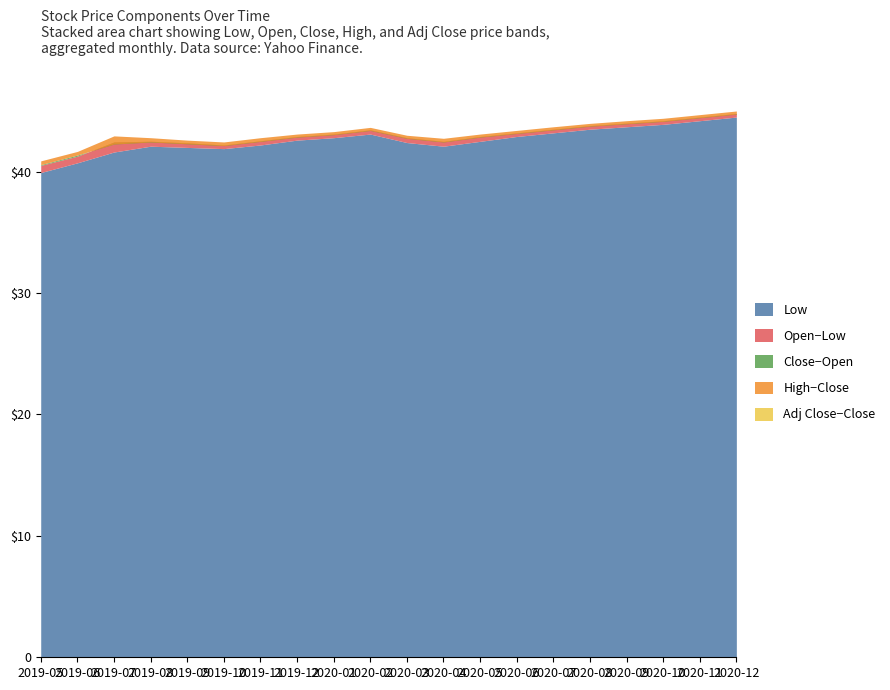

At how many categories does at least one series exceed 43?

11